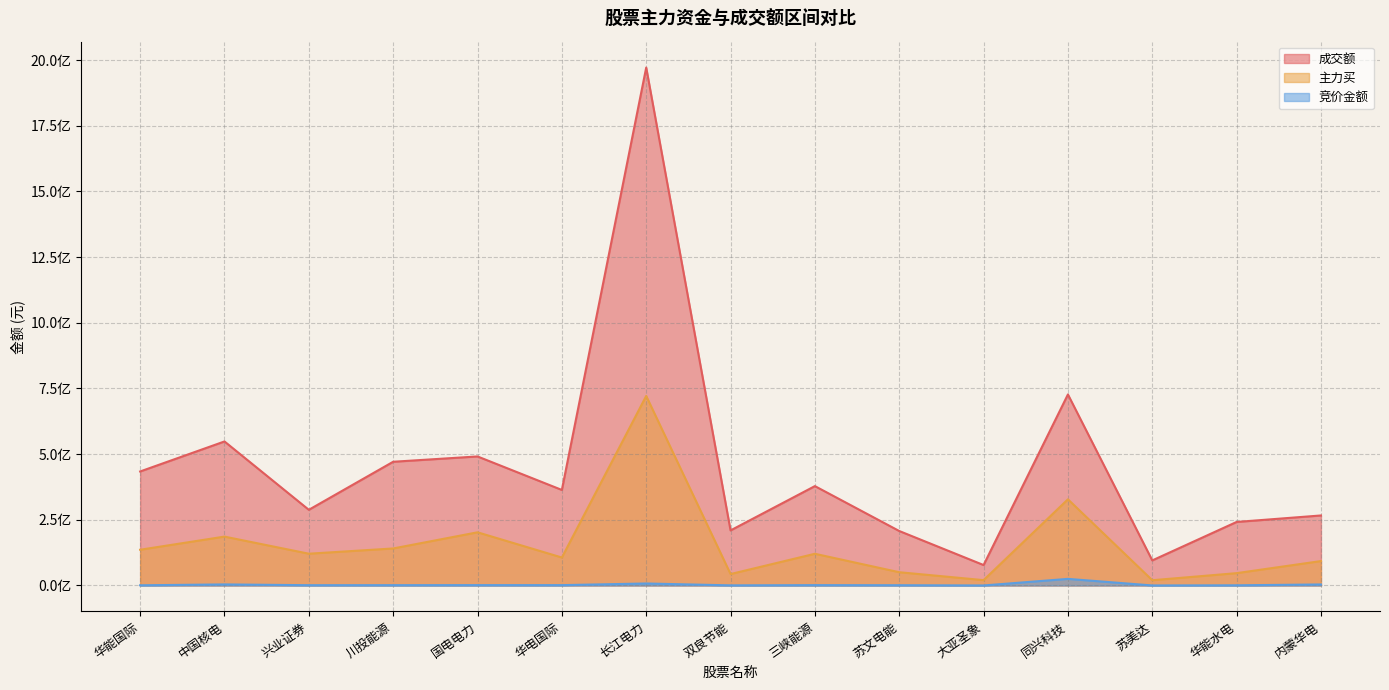

Is the value of 主力买 at 华能国际 greater than the value of 成交额 at 华能国际?

No